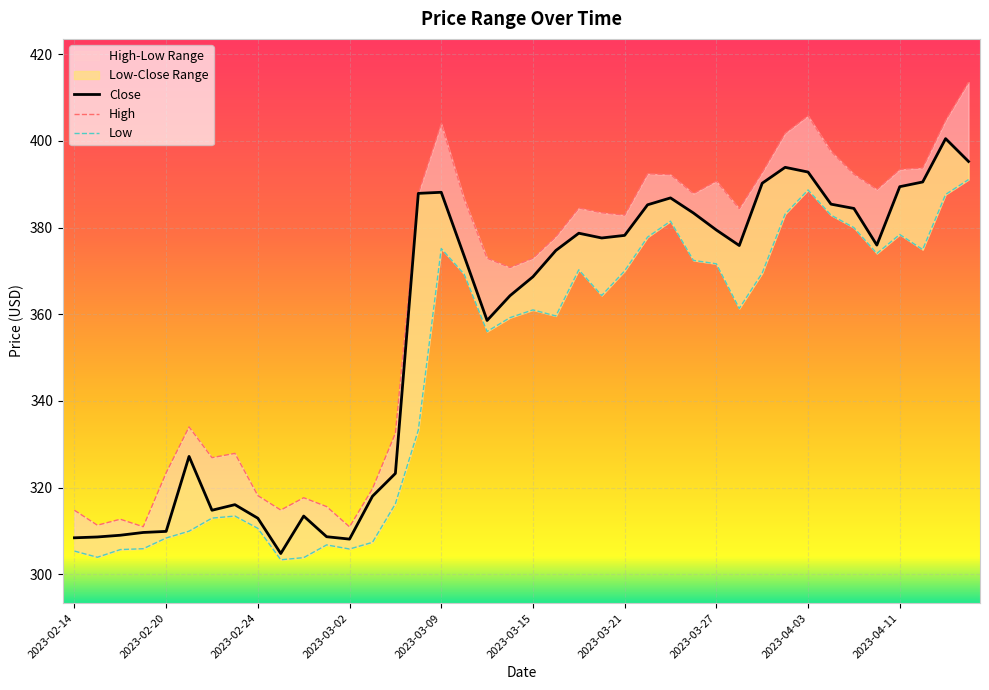

What position from the right is 2023-03-27?

12